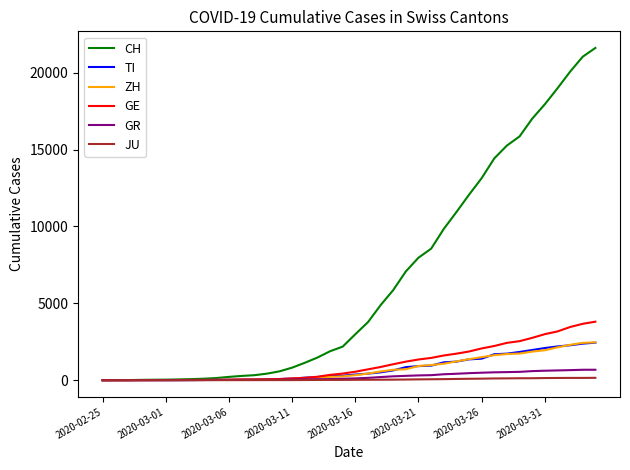

Which series has the widest spread of values?

CH